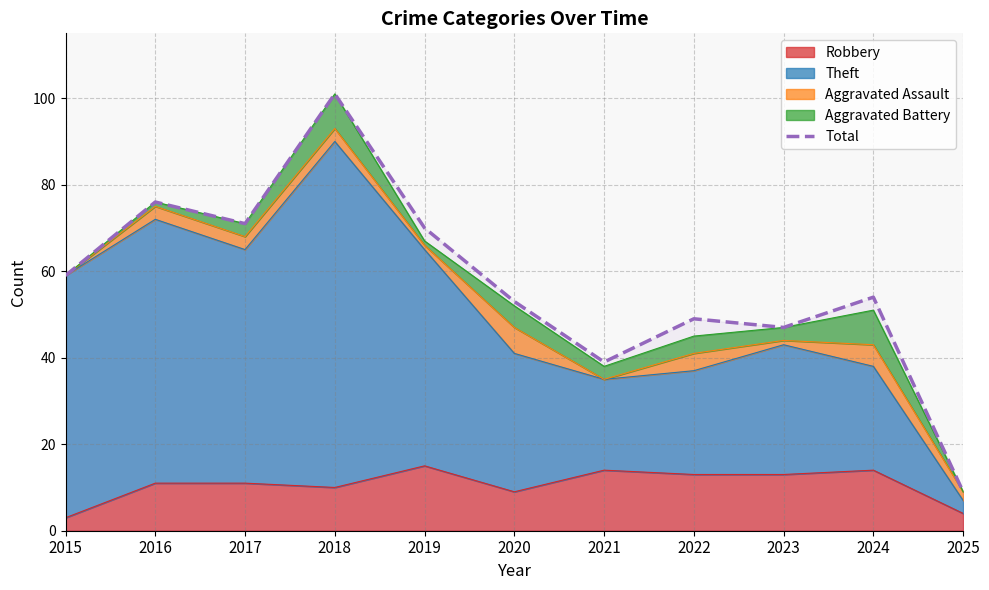

Which label corresponds to the smallest value in the chart?

2025